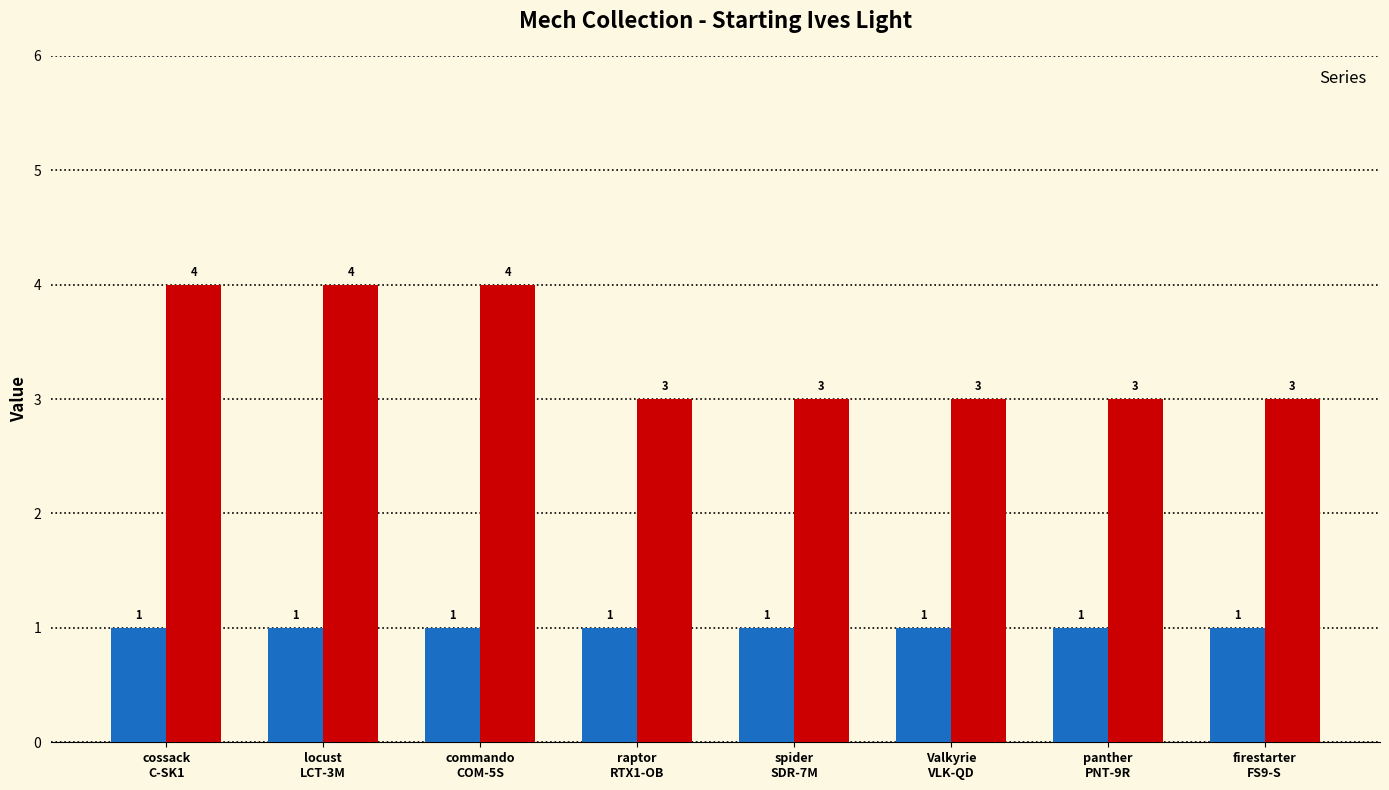

Which label corresponds to the smallest value in the chart?

raptor RTX1-OB